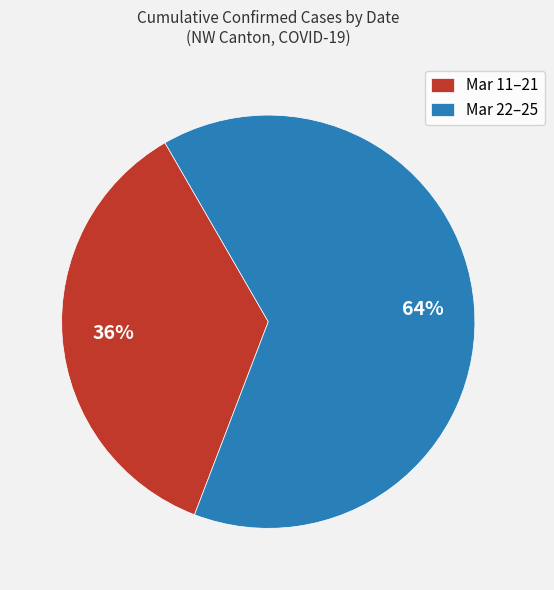

What is the smallest slice in the pie chart?

Mar 11–21